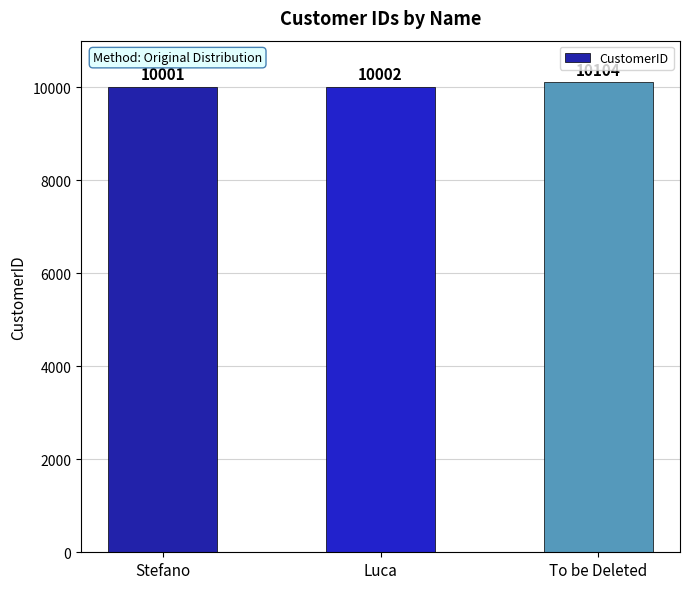

Is it true that the value at Luca is 5753?

False